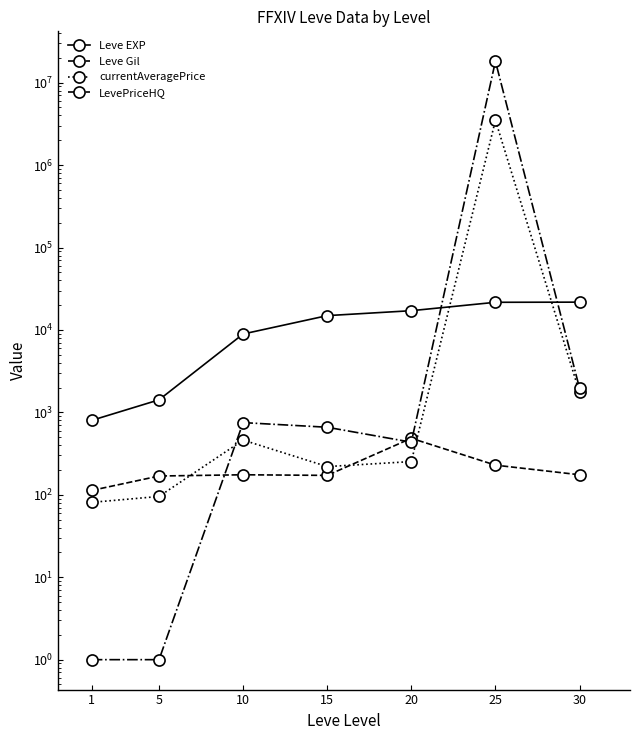

Between which two adjacent categories do LevePriceHQ and currentAveragePrice first intersect?

5 and 10